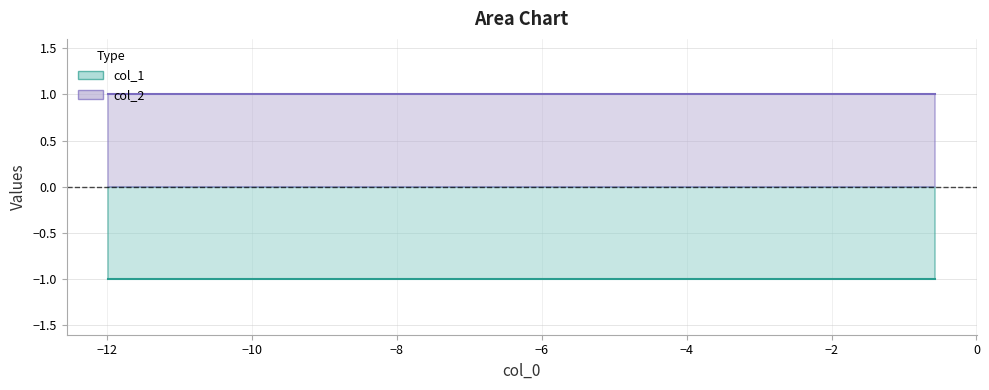

What are all the series names shown in the legend?

col_1, col_2